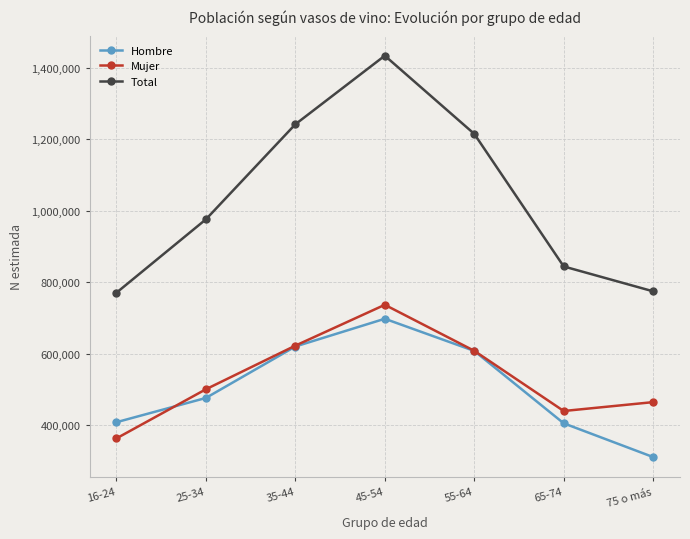

At which category is the sum across all series the highest?

45-54